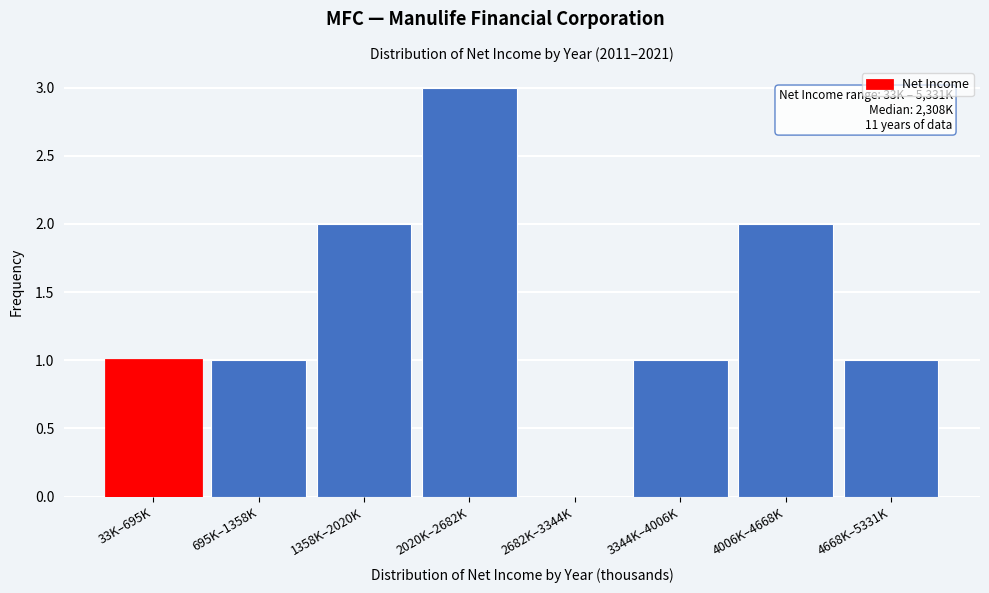

Reading left to right, list all the values displayed in this chart.

33K–695K=1	695K–1358K=1	1358K–2020K=2	2020K–2682K=3	2682K–3344K=0	3344K–4006K=1	4006K–4668K=2	4668K–5331K=1